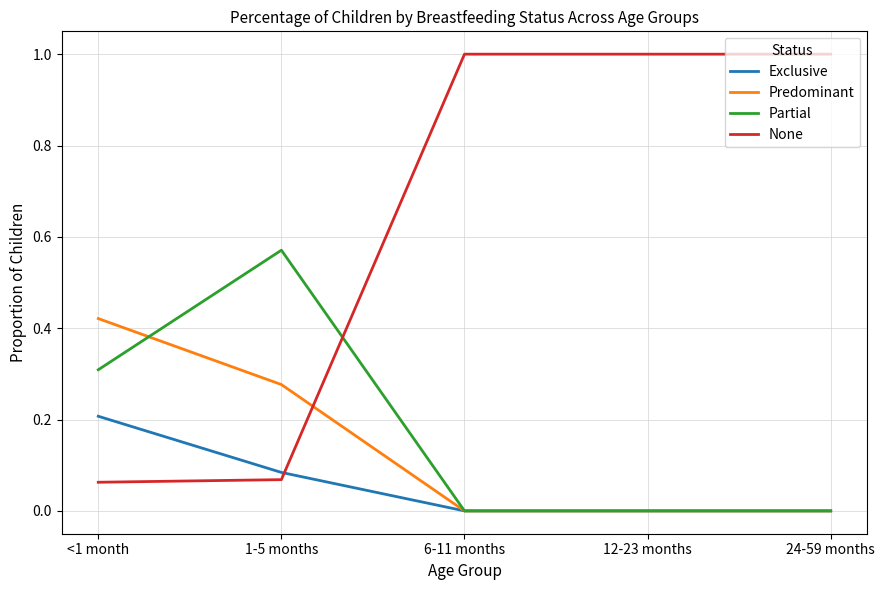

Which series has the largest total across all categories?

None